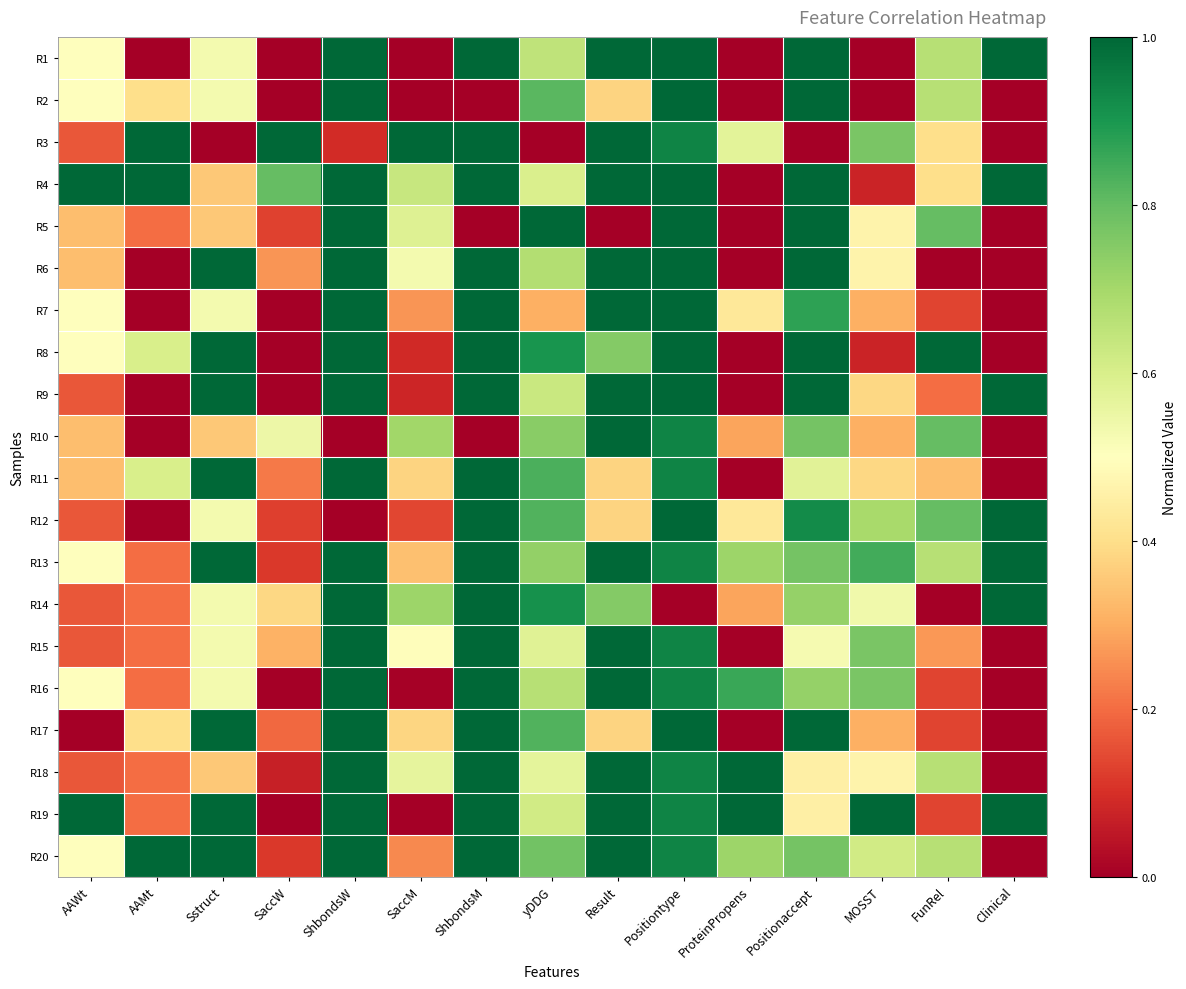

Reading left to right, list all the values displayed in this chart.

R1: AAWt=0.5	AAMt=0.0	Sstruct=0.5	SaccW=0.0	ShbondsW=1.0	SaccM=0.0	ShbondsM=1.0	yDDG=0.6	Result=1.0	Positiontype=1.0	ProteinPropens=0.0	Positionaccept=1.0	MOSST=0.0	FunRel=0.7	Clinical=1.0
R2: AAWt=0.5	AAMt=0.4	Sstruct=0.5	SaccW=0.0	ShbondsW=1.0	SaccM=0.0	ShbondsM=0.0	yDDG=0.8	Result=0.4	Positiontype=1.0	ProteinPropens=0.0	Positionaccept=1.0	MOSST=0.0	FunRel=0.7	Clinical=0.0
R3: AAWt=0.2	AAMt=1.0	Sstruct=0.0	SaccW=1.0	ShbondsW=0.1	SaccM=1.0	ShbondsM=1.0	yDDG=0.0	Result=1.0	Positiontype=0.9	ProteinPropens=0.6	Positionaccept=0.0	MOSST=0.8	FunRel=0.4	Clinical=0.0
R4: AAWt=1.0	AAMt=1.0	Sstruct=0.4	SaccW=0.8	ShbondsW=1.0	SaccM=0.6	ShbondsM=1.0	yDDG=0.6	Result=1.0	Positiontype=1.0	ProteinPropens=0.0	Positionaccept=1.0	MOSST=0.1	FunRel=0.4	Clinical=1.0
R5: AAWt=0.3	AAMt=0.2	Sstruct=0.4	SaccW=0.1	ShbondsW=1.0	SaccM=0.6	ShbondsM=0.0	yDDG=1.0	Result=0.0	Positiontype=1.0	ProteinPropens=0.0	Positionaccept=1.0	MOSST=0.5	FunRel=0.8	Clinical=0.0
R6: AAWt=0.3	AAMt=0.0	Sstruct=1.0	SaccW=0.3	ShbondsW=1.0	SaccM=0.5	ShbondsM=1.0	yDDG=0.7	Result=1.0	Positiontype=1.0	ProteinPropens=0.0	Positionaccept=1.0	MOSST=0.5	FunRel=0.0	Clinical=0.0
R7: AAWt=0.5	AAMt=0.0	Sstruct=0.5	SaccW=0.0	ShbondsW=1.0	SaccM=0.3	ShbondsM=1.0	yDDG=0.3	Result=1.0	Positiontype=1.0	ProteinPropens=0.4	Positionaccept=0.9	MOSST=0.3	FunRel=0.1	Clinical=0.0
R8: AAWt=0.5	AAMt=0.6	Sstruct=1.0	SaccW=0.0	ShbondsW=1.0	SaccM=0.1	ShbondsM=1.0	yDDG=0.9	Result=0.8	Positiontype=1.0	ProteinPropens=0.0	Positionaccept=1.0	MOSST=0.1	FunRel=1.0	Clinical=0.0
R9: AAWt=0.2	AAMt=0.0	Sstruct=1.0	SaccW=0.0	ShbondsW=1.0	SaccM=0.1	ShbondsM=1.0	yDDG=0.6	Result=1.0	Positiontype=1.0	ProteinPropens=0.0	Positionaccept=1.0	MOSST=0.4	FunRel=0.2	Clinical=1.0
R10: AAWt=0.3	AAMt=0.0	Sstruct=0.4	SaccW=0.5	ShbondsW=0.0	SaccM=0.7	ShbondsM=0.0	yDDG=0.7	Result=1.0	Positiontype=0.9	ProteinPropens=0.3	Positionaccept=0.8	MOSST=0.3	FunRel=0.8	Clinical=0.0
R11: AAWt=0.3	AAMt=0.6	Sstruct=1.0	SaccW=0.2	ShbondsW=1.0	SaccM=0.4	ShbondsM=1.0	yDDG=0.8	Result=0.4	Positiontype=0.9	ProteinPropens=0.0	Positionaccept=0.6	MOSST=0.4	FunRel=0.3	Clinical=0.0
R12: AAWt=0.2	AAMt=0.0	Sstruct=0.5	SaccW=0.1	ShbondsW=0.0	SaccM=0.1	ShbondsM=1.0	yDDG=0.8	Result=0.4	Positiontype=1.0	ProteinPropens=0.4	Positionaccept=0.9	MOSST=0.7	FunRel=0.8	Clinical=1.0
R13: AAWt=0.5	AAMt=0.2	Sstruct=1.0	SaccW=0.1	ShbondsW=1.0	SaccM=0.3	ShbondsM=1.0	yDDG=0.7	Result=1.0	Positiontype=0.9	ProteinPropens=0.7	Positionaccept=0.8	MOSST=0.8	FunRel=0.7	Clinical=1.0
R14: AAWt=0.2	AAMt=0.2	Sstruct=0.5	SaccW=0.4	ShbondsW=1.0	SaccM=0.7	ShbondsM=1.0	yDDG=0.9	Result=0.8	Positiontype=0.0	ProteinPropens=0.3	Positionaccept=0.7	MOSST=0.5	FunRel=0.0	Clinical=1.0
R15: AAWt=0.2	AAMt=0.2	Sstruct=0.5	SaccW=0.3	ShbondsW=1.0	SaccM=0.5	ShbondsM=1.0	yDDG=0.6	Result=1.0	Positiontype=0.9	ProteinPropens=0.0	Positionaccept=0.5	MOSST=0.8	FunRel=0.3	Clinical=0.0
R16: AAWt=0.5	AAMt=0.2	Sstruct=0.5	SaccW=0.0	ShbondsW=1.0	SaccM=0.0	ShbondsM=1.0	yDDG=0.7	Result=1.0	Positiontype=0.9	ProteinPropens=0.9	Positionaccept=0.7	MOSST=0.8	FunRel=0.1	Clinical=0.0
R17: AAWt=0.0	AAMt=0.4	Sstruct=1.0	SaccW=0.2	ShbondsW=1.0	SaccM=0.4	ShbondsM=1.0	yDDG=0.8	Result=0.4	Positiontype=1.0	ProteinPropens=0.0	Positionaccept=1.0	MOSST=0.3	FunRel=0.1	Clinical=0.0
R18: AAWt=0.2	AAMt=0.2	Sstruct=0.4	SaccW=0.1	ShbondsW=1.0	SaccM=0.6	ShbondsM=1.0	yDDG=0.6	Result=1.0	Positiontype=0.9	ProteinPropens=1.0	Positionaccept=0.5	MOSST=0.5	FunRel=0.7	Clinical=0.0
R19: AAWt=1.0	AAMt=0.2	Sstruct=1.0	SaccW=0.0	ShbondsW=1.0	SaccM=0.0	ShbondsM=1.0	yDDG=0.6	Result=1.0	Positiontype=0.9	ProteinPropens=1.0	Positionaccept=0.5	MOSST=1.0	FunRel=0.1	Clinical=1.0
R20: AAWt=0.5	AAMt=1.0	Sstruct=1.0	SaccW=0.1	ShbondsW=1.0	SaccM=0.2	ShbondsM=1.0	yDDG=0.8	Result=1.0	Positiontype=0.9	ProteinPropens=0.7	Positionaccept=0.8	MOSST=0.6	FunRel=0.7	Clinical=0.0